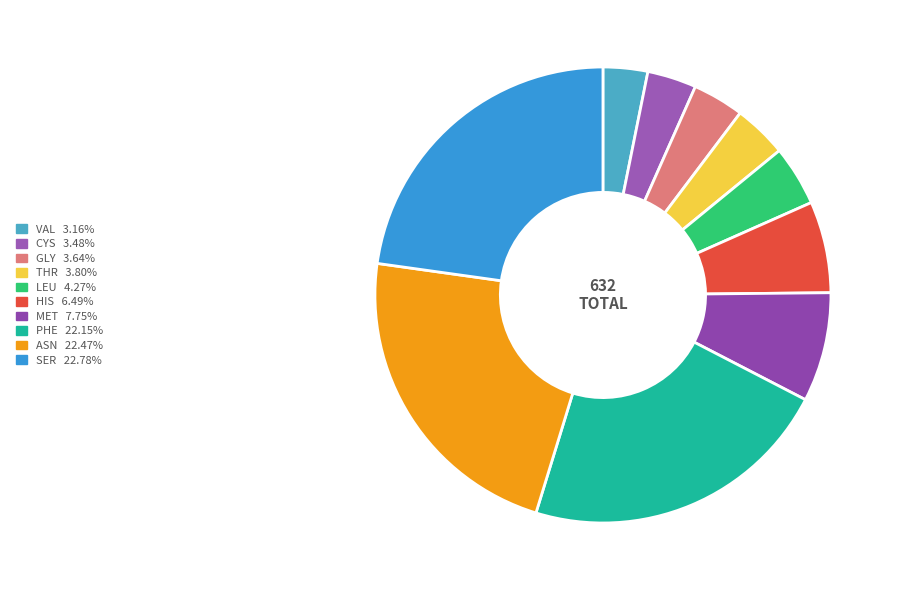

The CYS slice represents 1% of the pie. True or false?

False